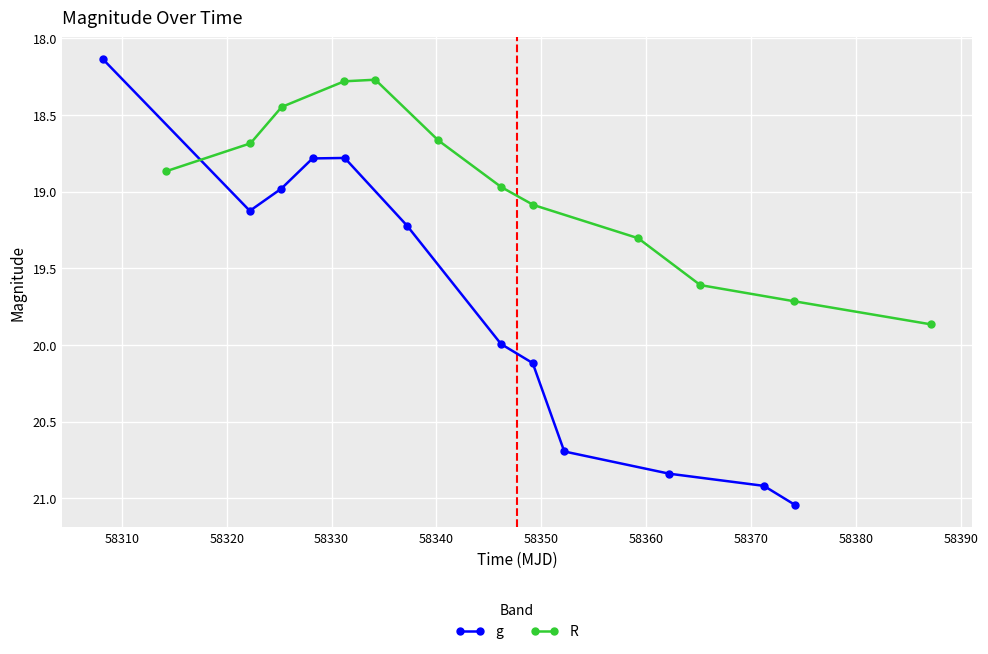

What is the difference between the second highest and minimum values in the g series?

2.8